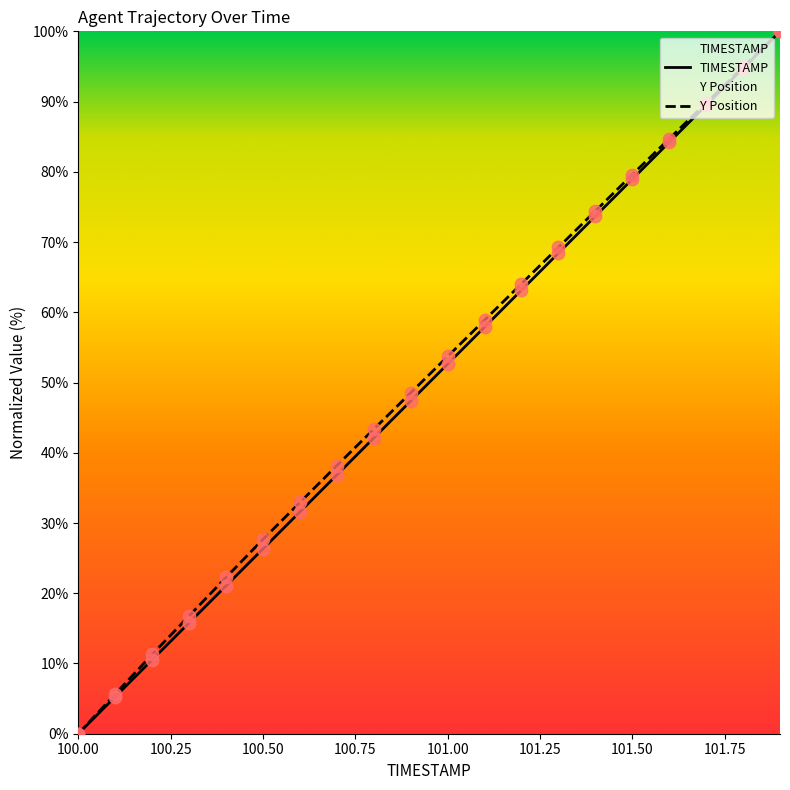

Which series contains the highest Y value?

TIMESTAMP